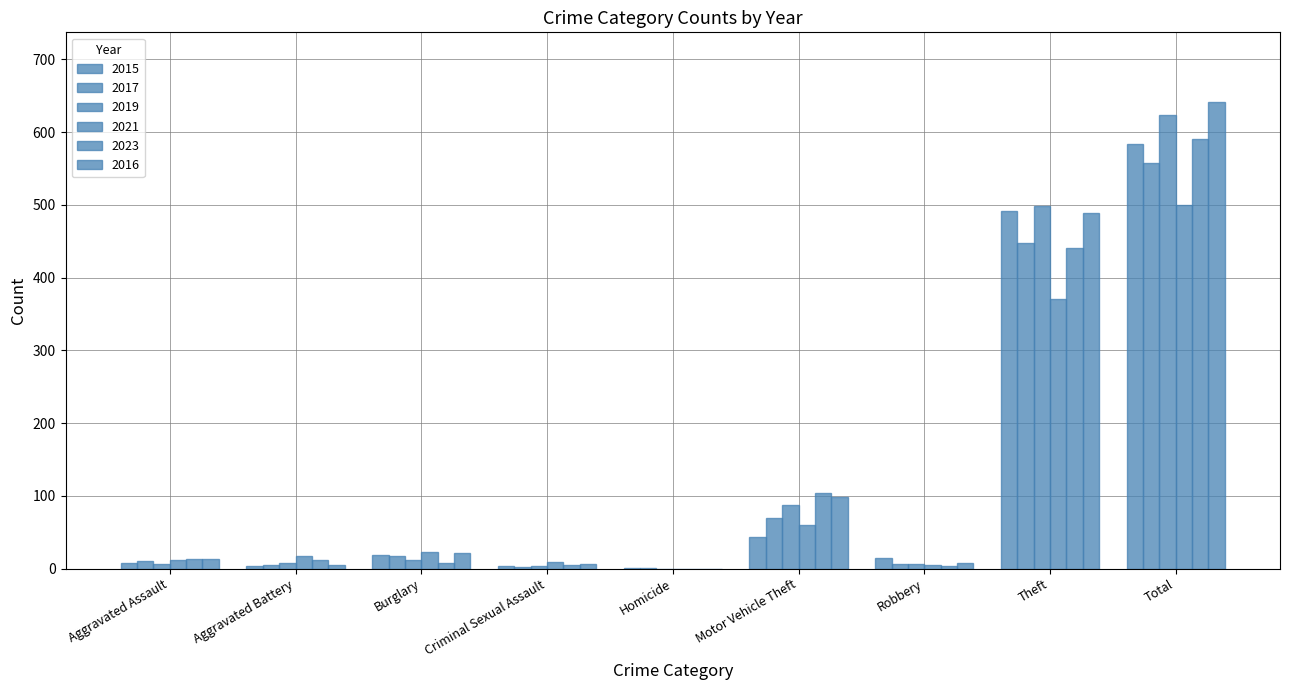

Reading left to right, transcribe all the data shown in this chart.

2015: 8	3	19	4	1	43	15	491	584
2017: 10	5	18	2	1	69	6	447	558
2019: 7	8	12	4	0	87	6	499	624
2021: 12	17	23	9	0	60	5	371	500
2023: 13	12	8	5	0	104	4	441	590
2016: 13	5	22	6	0	98	8	489	641